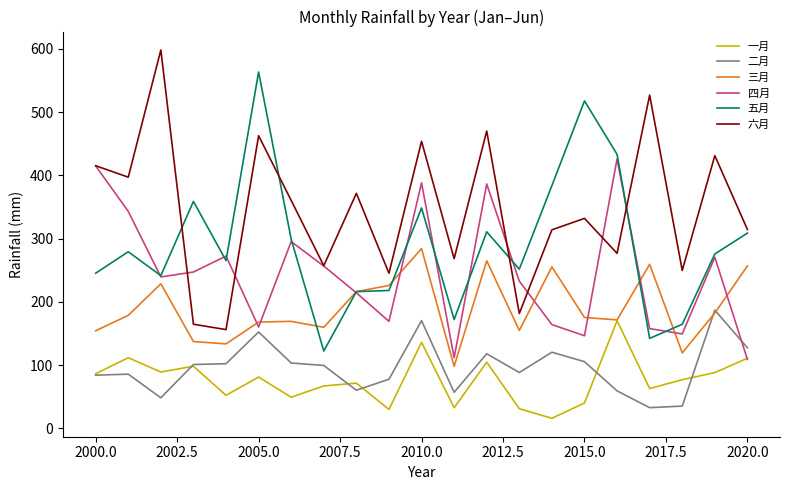

Count the number of data series in this chart.

6